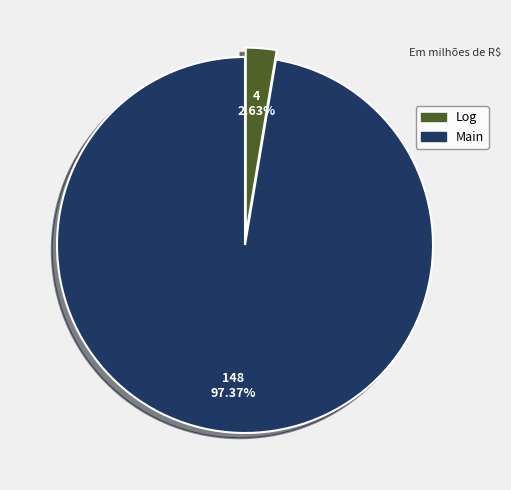

Does any single category account for the majority?

Yes